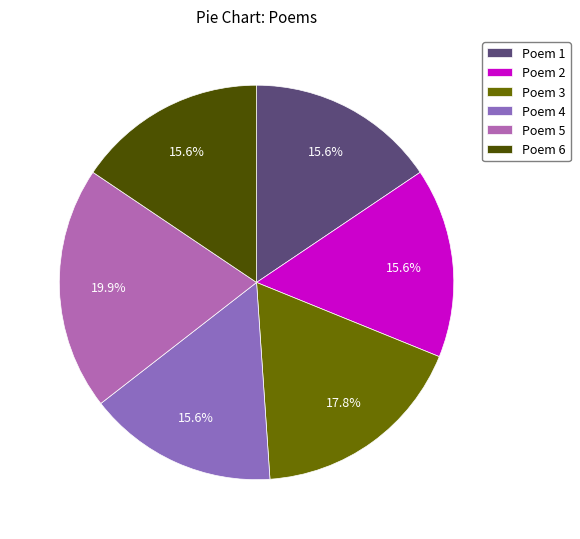

Which has a higher value, Poem 1 or Poem 5?

Poem 5